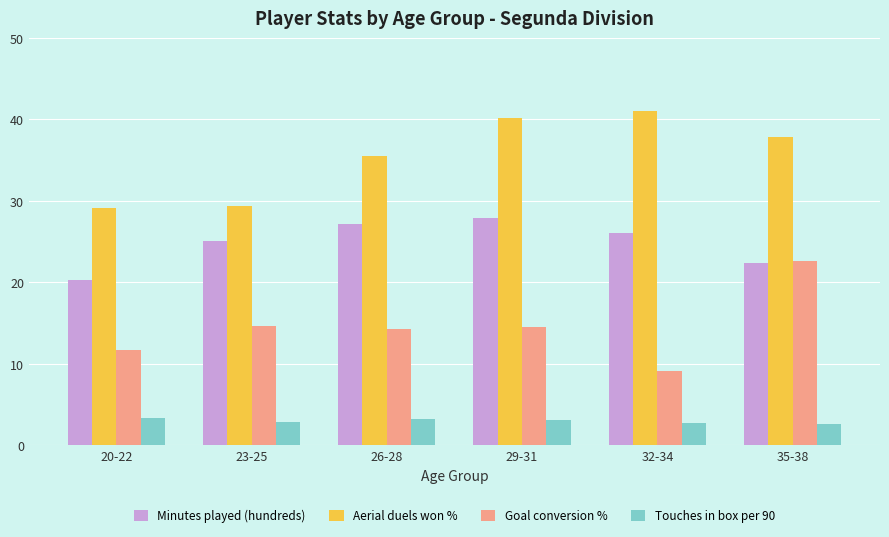

Rank the series by their maximum value, from highest to lowest.

Aerial duels won %, Minutes played (hundreds), Goal conversion %, Touches in box per 90